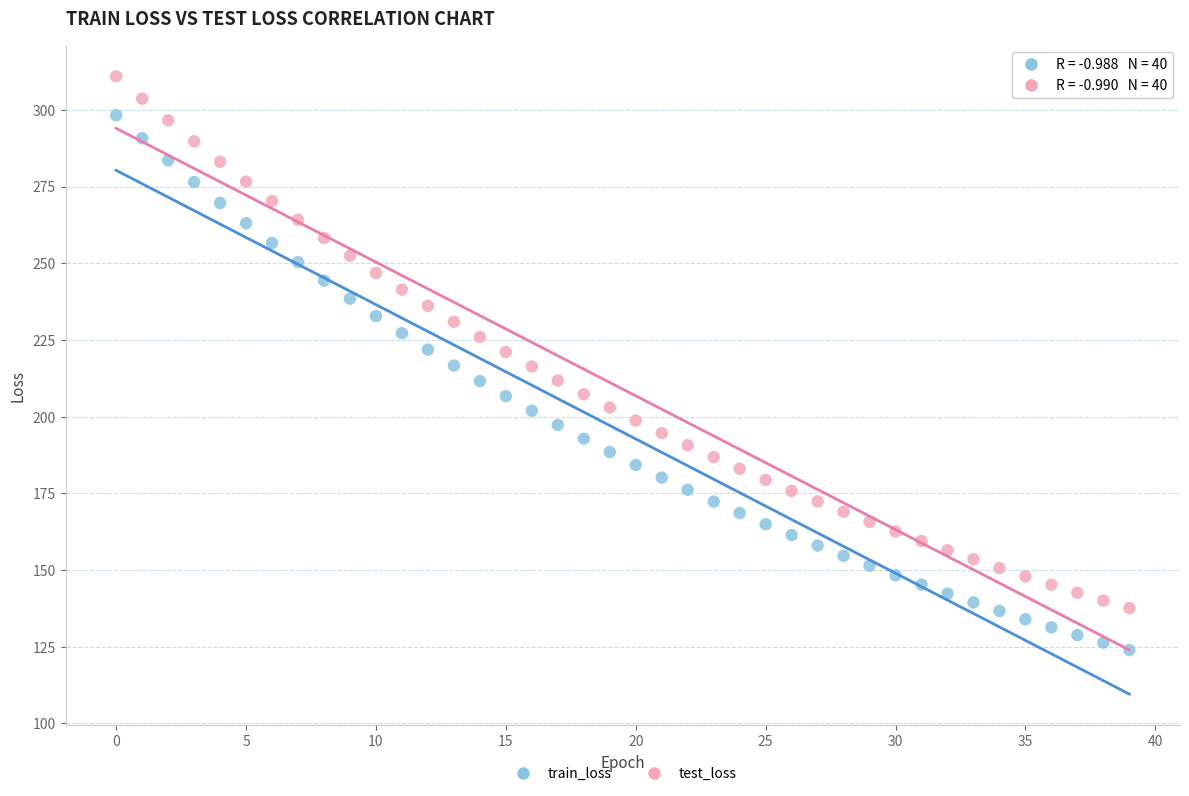

What are all the series names shown in the legend?

train_loss, test_loss